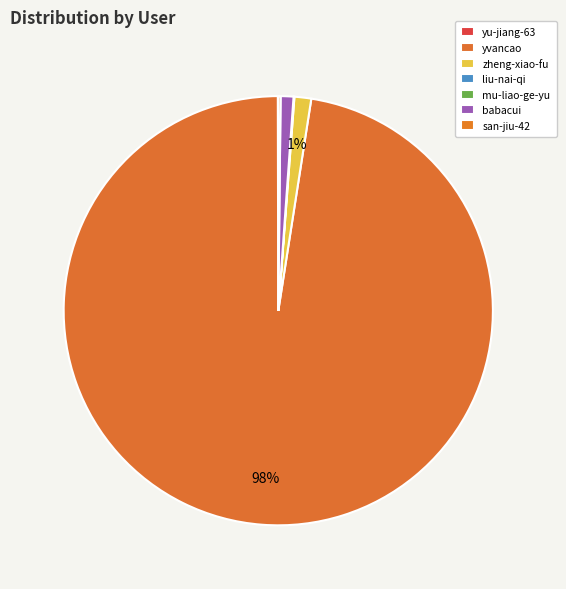

Rank the categories by value from highest to lowest.

yvancao, zheng-xiao-fu, babacui, san-jiu-42, liu-nai-qi, yu-jiang-63, mu-liao-ge-yu